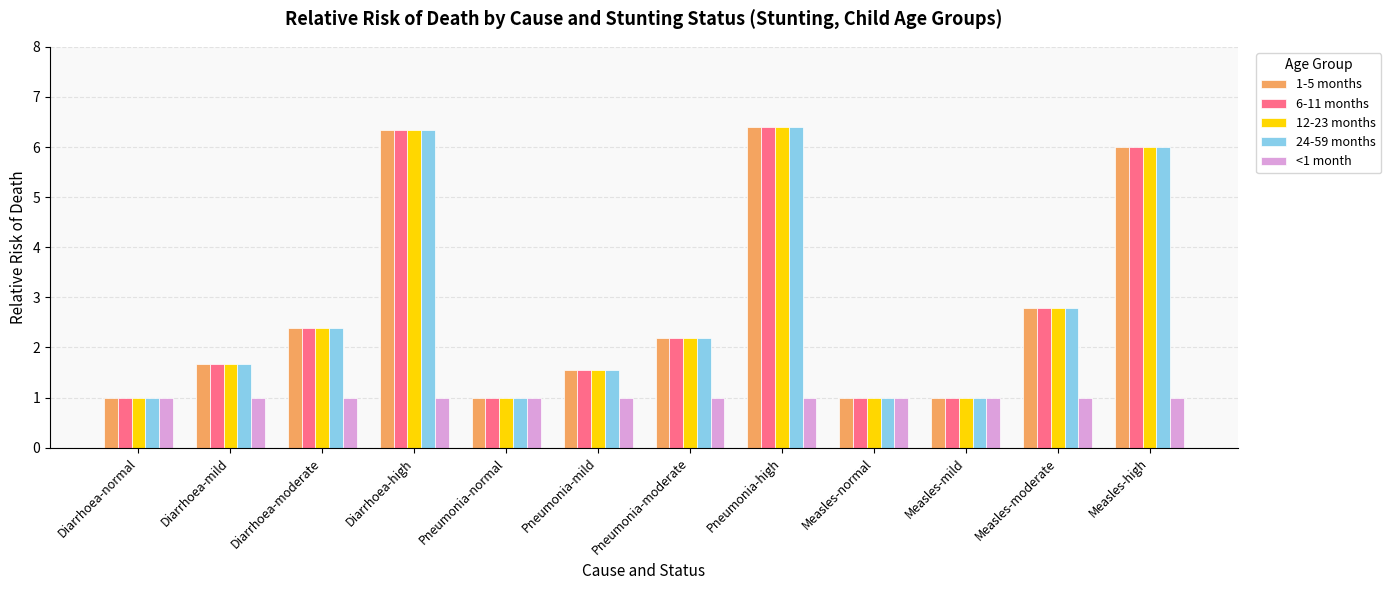

What position from the left is Measles-normal?

9